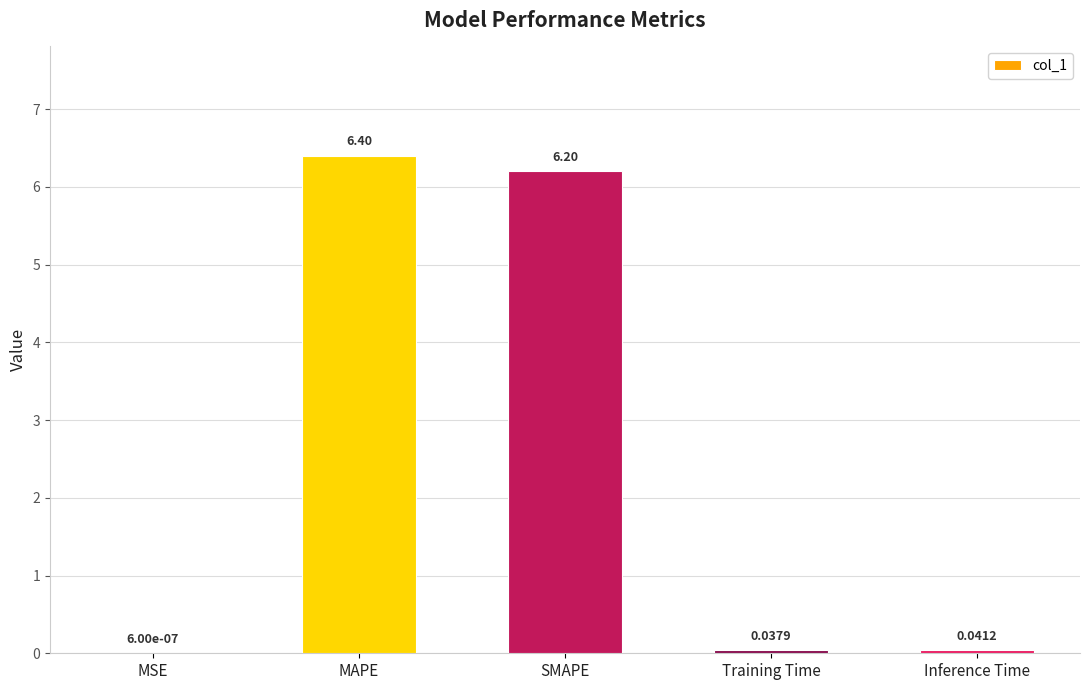

At which label is the value closest to 3?

Inference Time